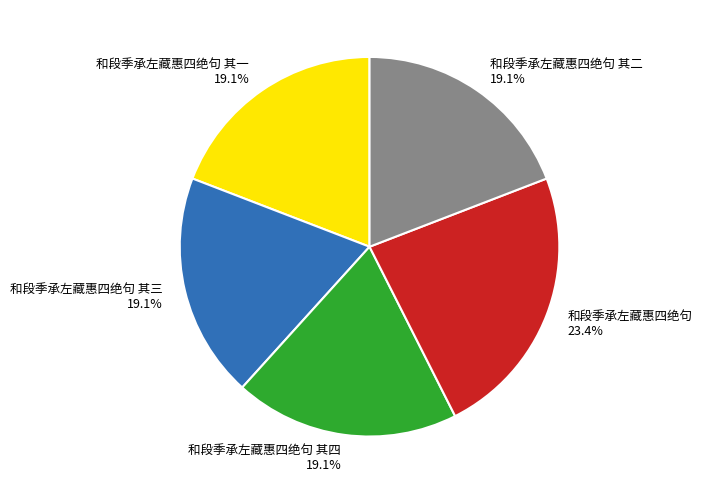

Is the sum of 和段季承左藏惠四绝句 其二 19.1% and 和段季承左藏惠四绝句 其四 19.1% greater than half?

No